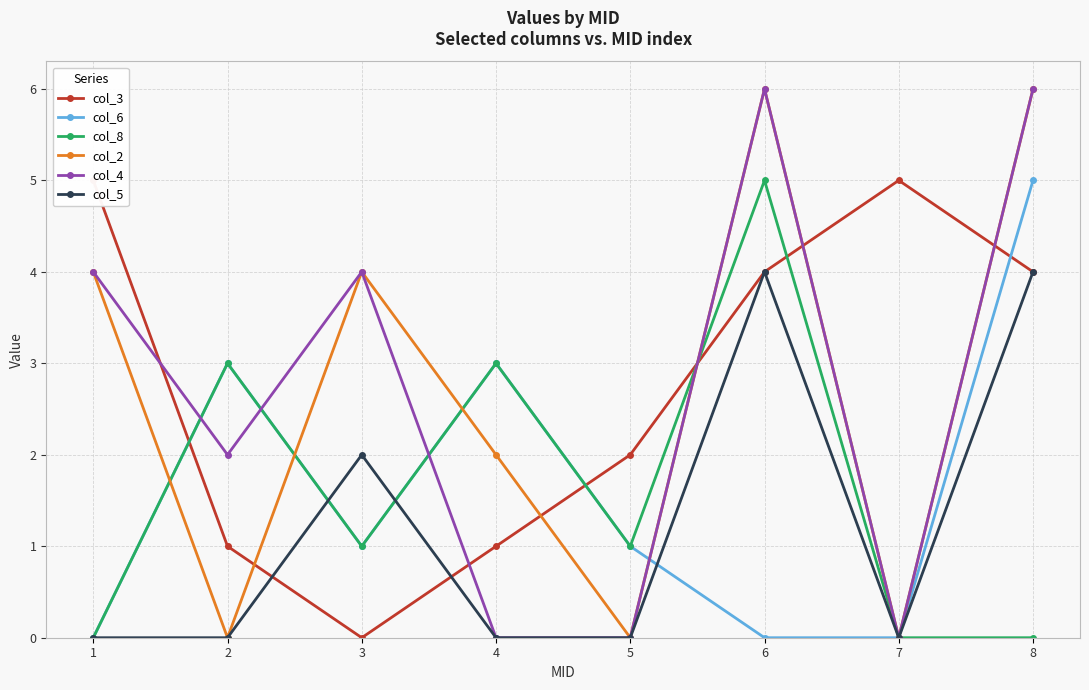

Does the chart display data point markers on the line(s)?

Yes